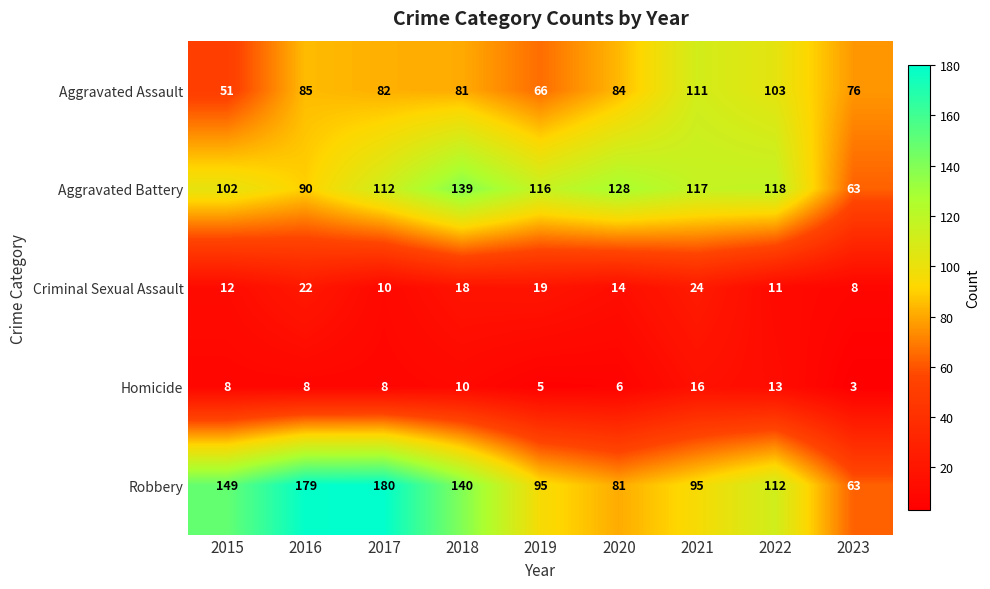

What is the sum of the Robbery values at 2017 and 2020?

261